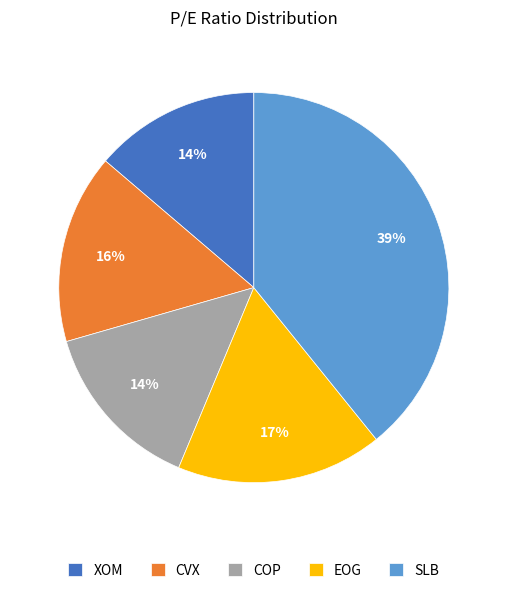

How many segments does this pie chart have?

5